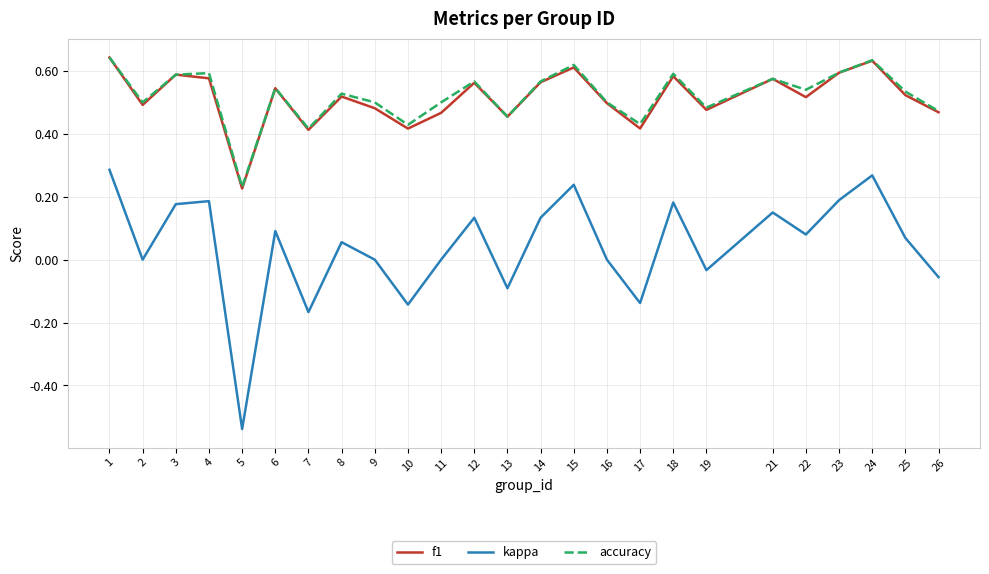

True or false: kappa and f1 cross at least once.

False